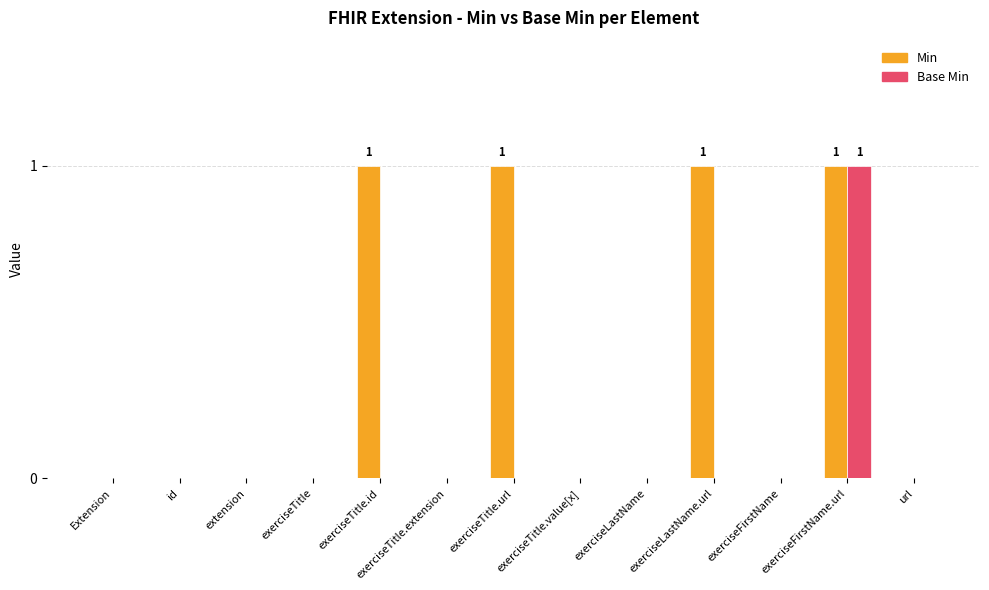

Which series has the largest total across all categories?

Min